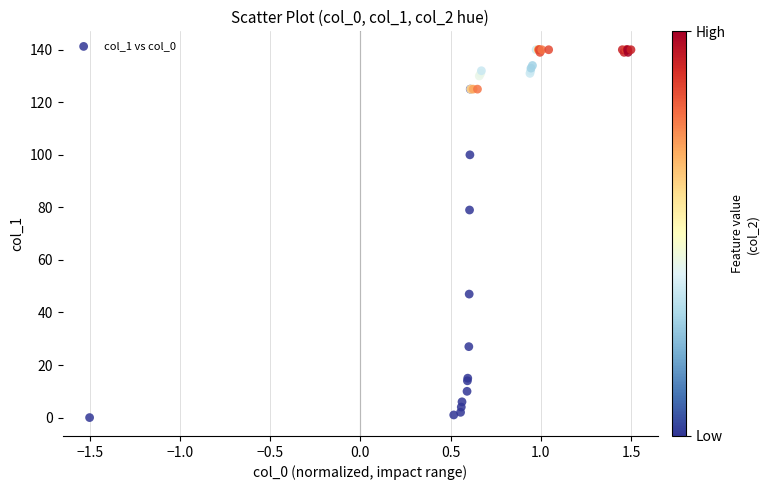

What Y value in the scatter plot is closest to 70?

79